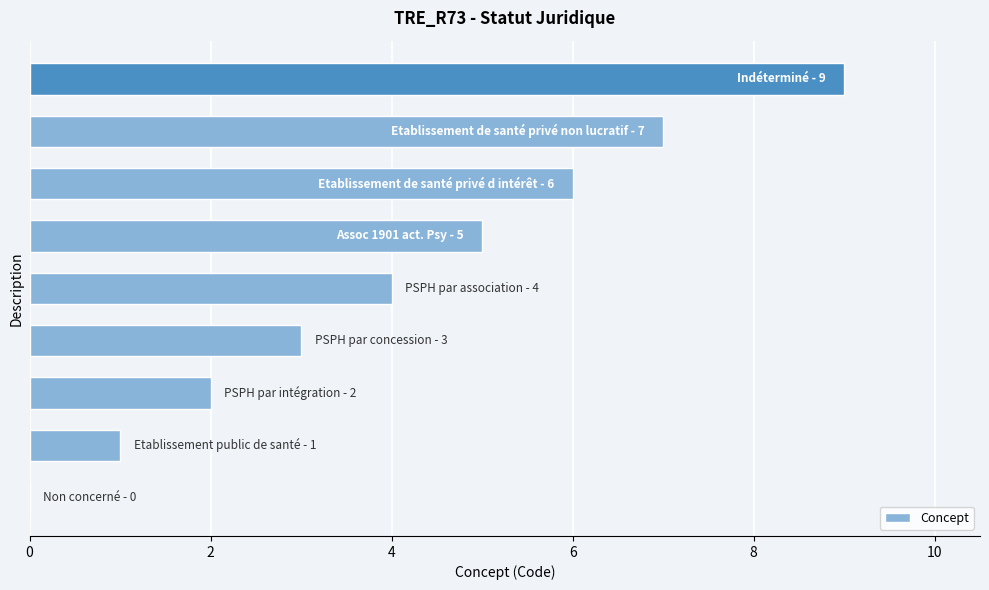

What is the greatest value displayed?

9